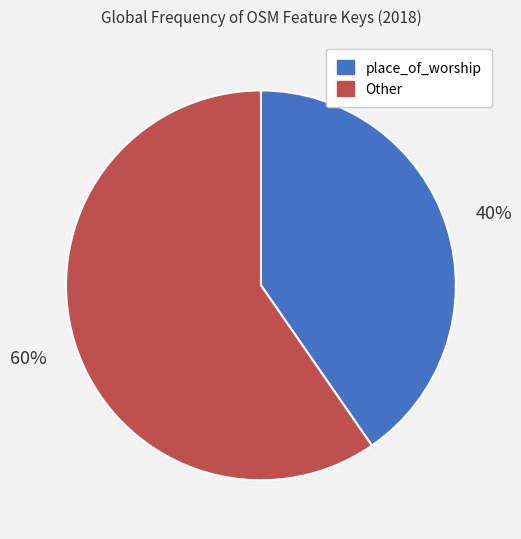

To the nearest percent, what is the average slice percentage?

50%